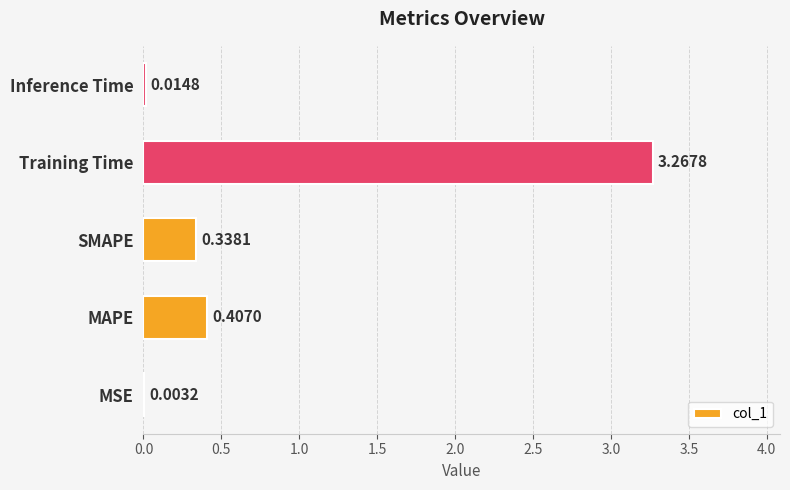

What is the sum of the values at SMAPE and Training Time?

3.6